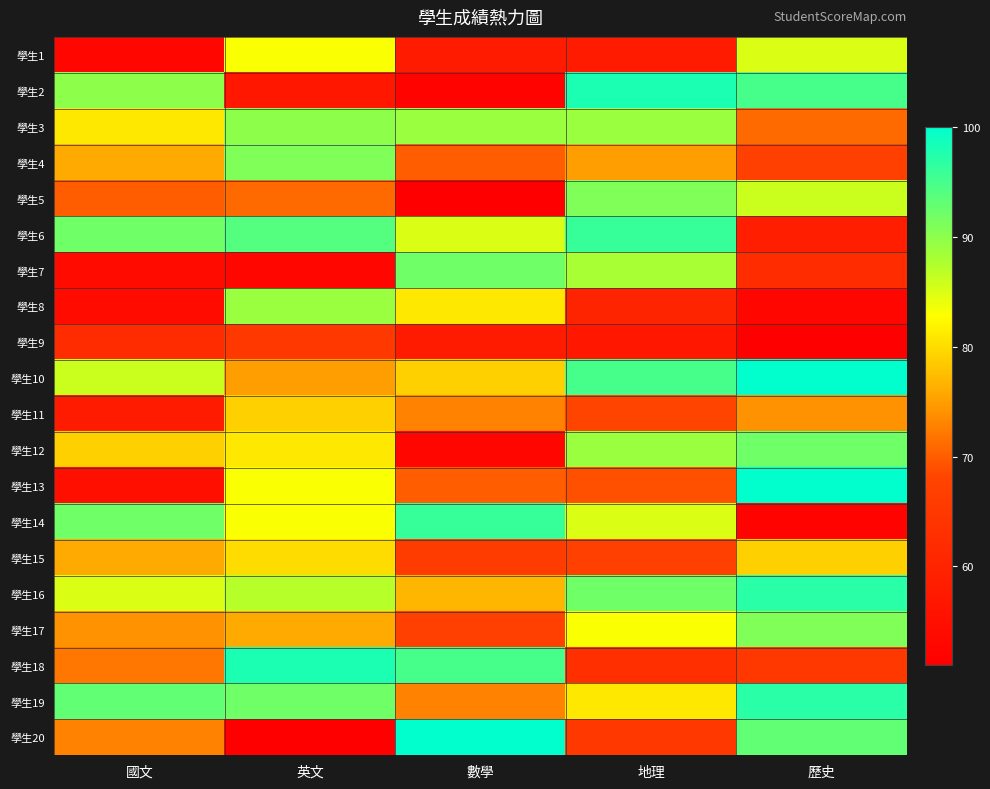

What is the total value across all series at 歷史?

1569